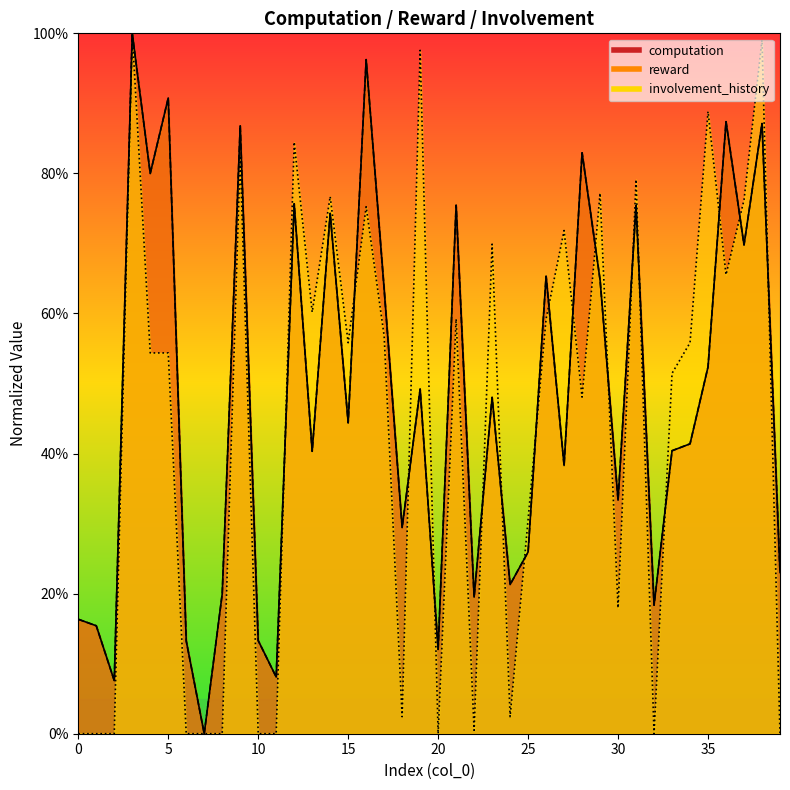

Rank the series by their maximum value, from lowest to highest.

computation, reward, involvement_history